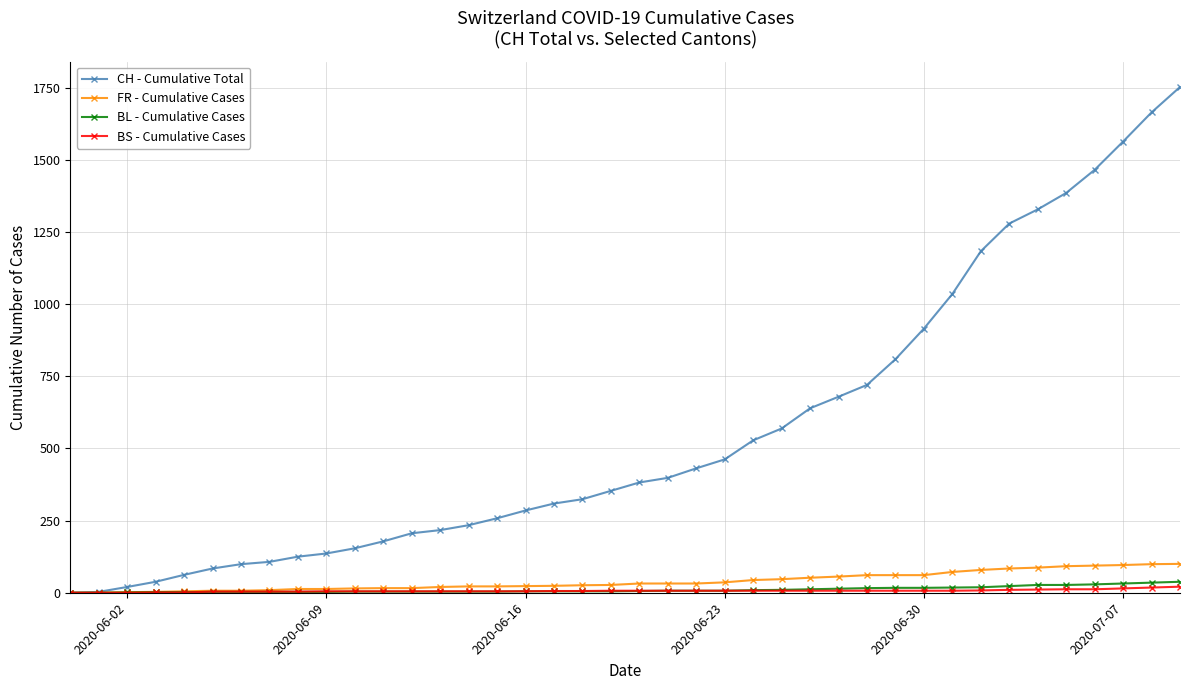

At how many categories does at least one series exceed 1130?

8